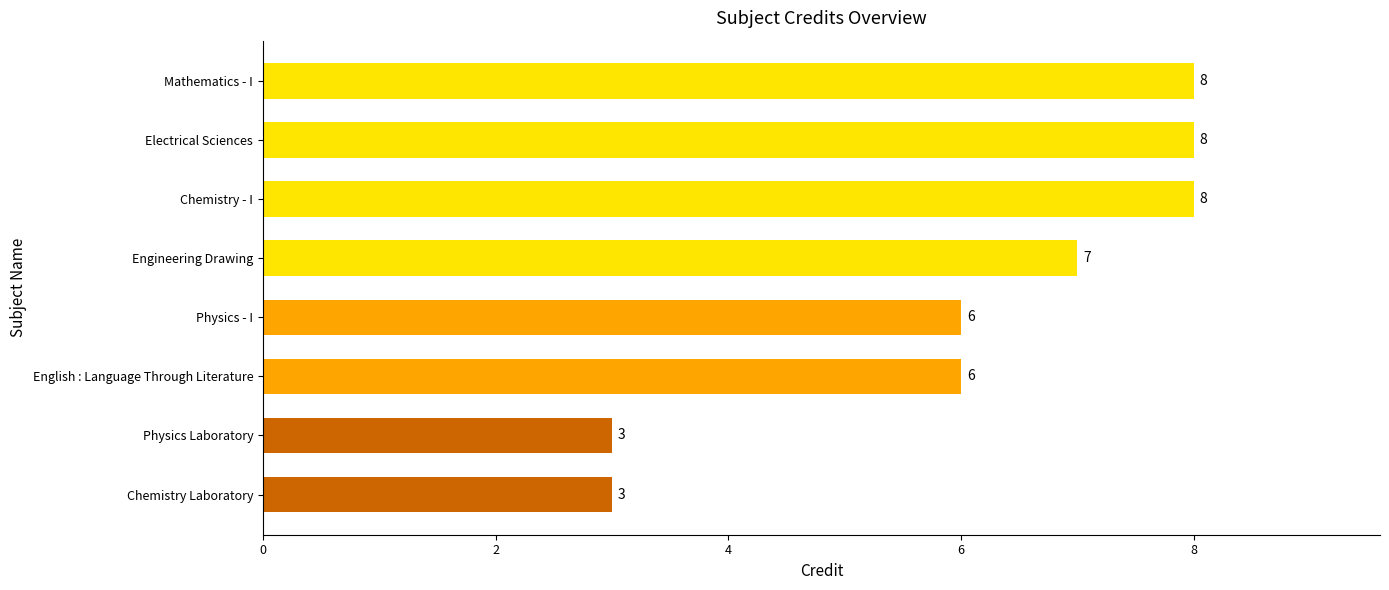

The chart shows a value of 2 at Chemistry Laboratory. True or false?

False